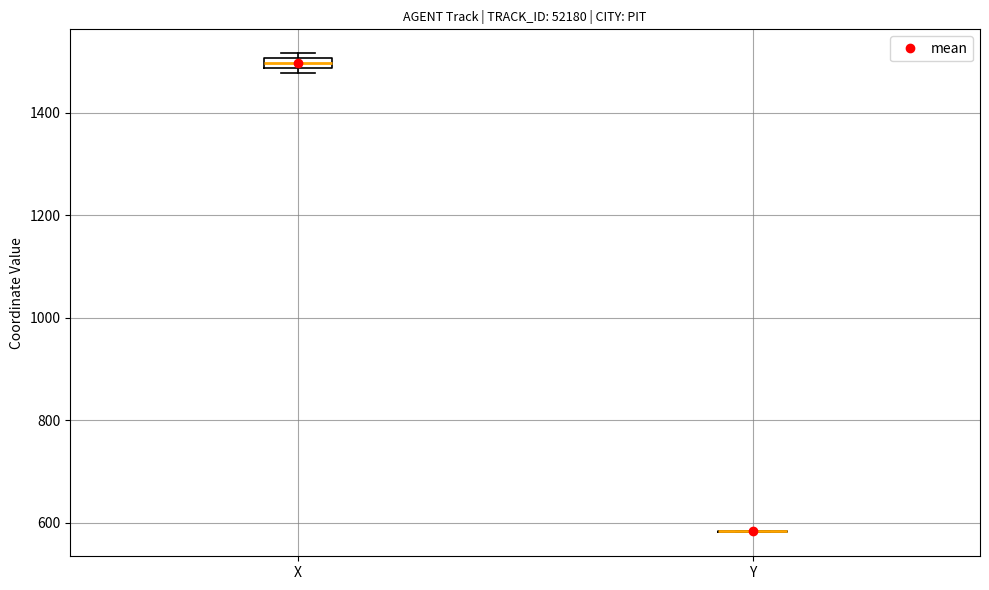

Where is the upper edge of the box for X on the y-axis? The values are not printed on the chart, so give them approximately, as read against the axis.

1500